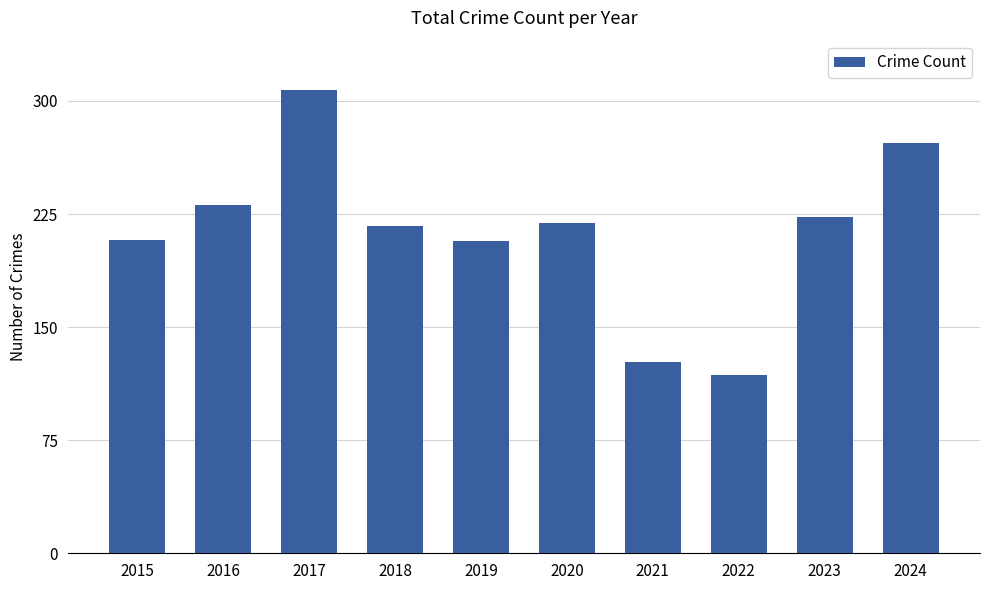

What is the value of the 2nd bar from the left?

231